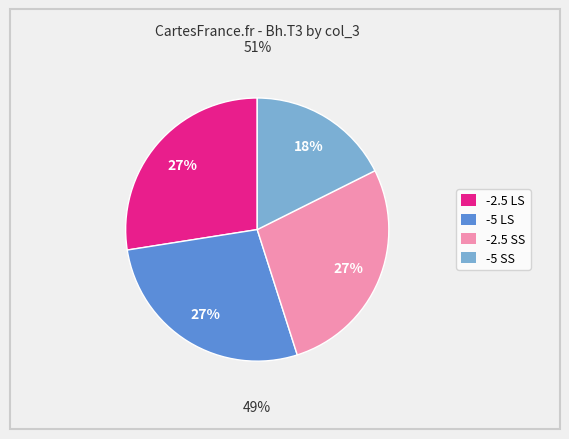

Count the number of slices in the pie.

2